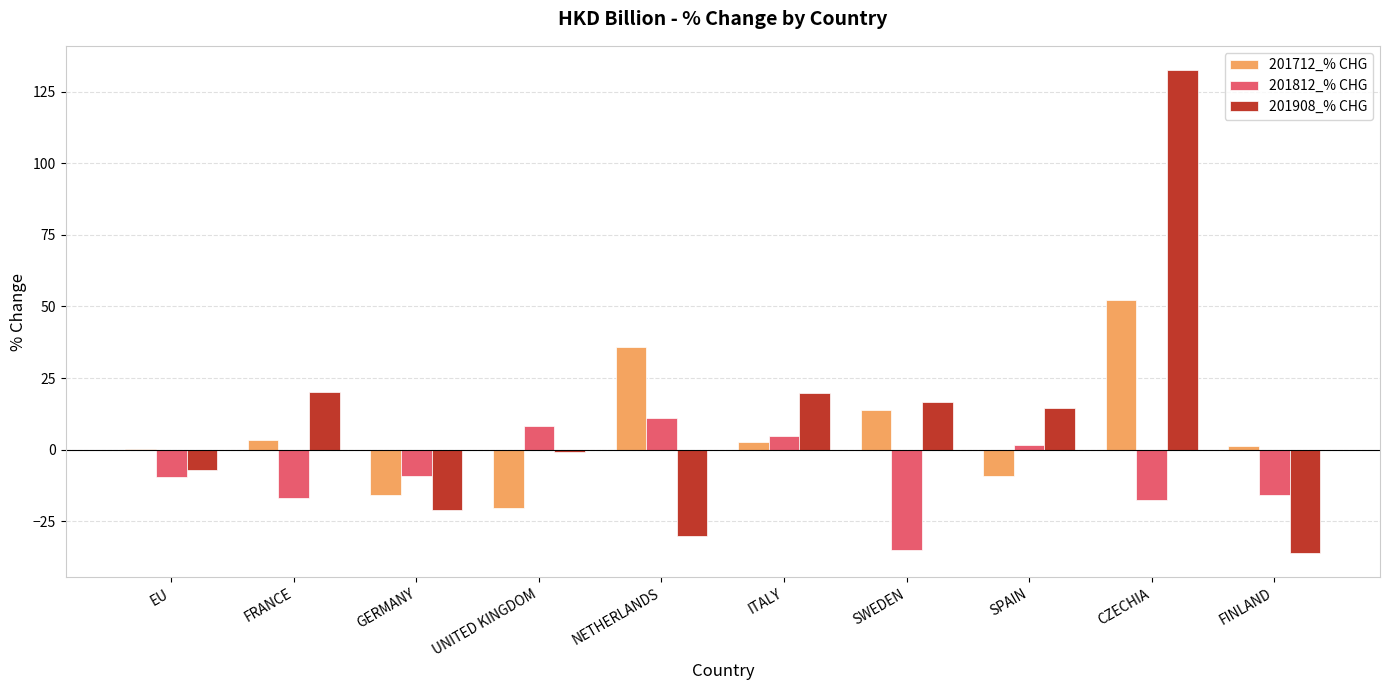

What are all the series names shown in the legend?

201712_% CHG, 201812_% CHG, 201908_% CHG